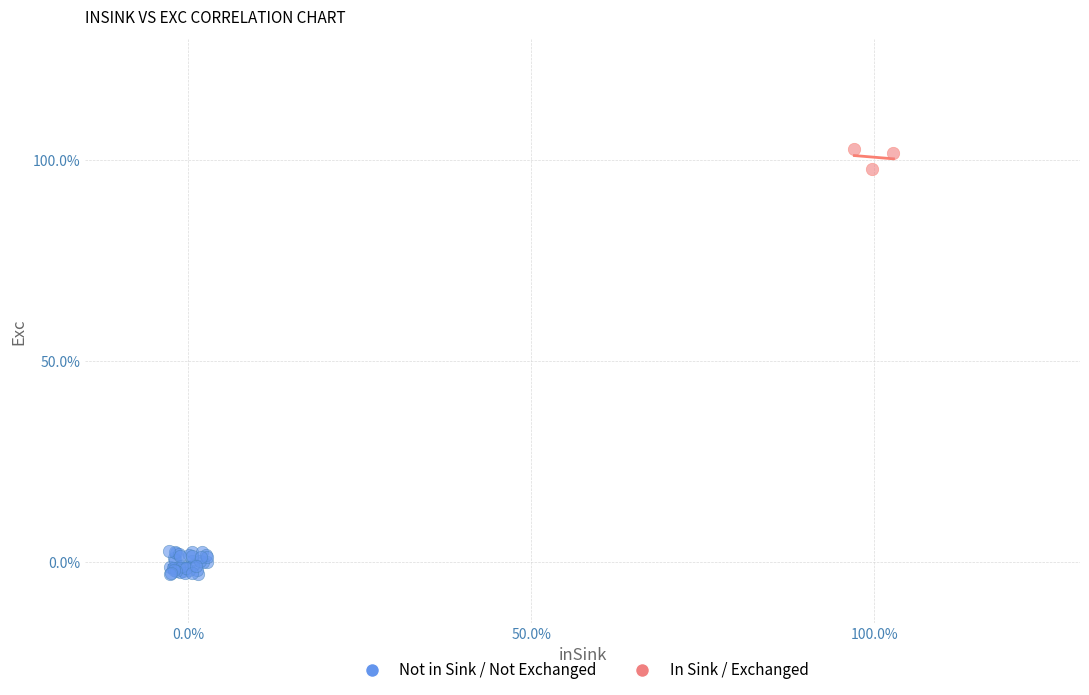

Which series contains the highest Y value?

In Sink / Exchanged